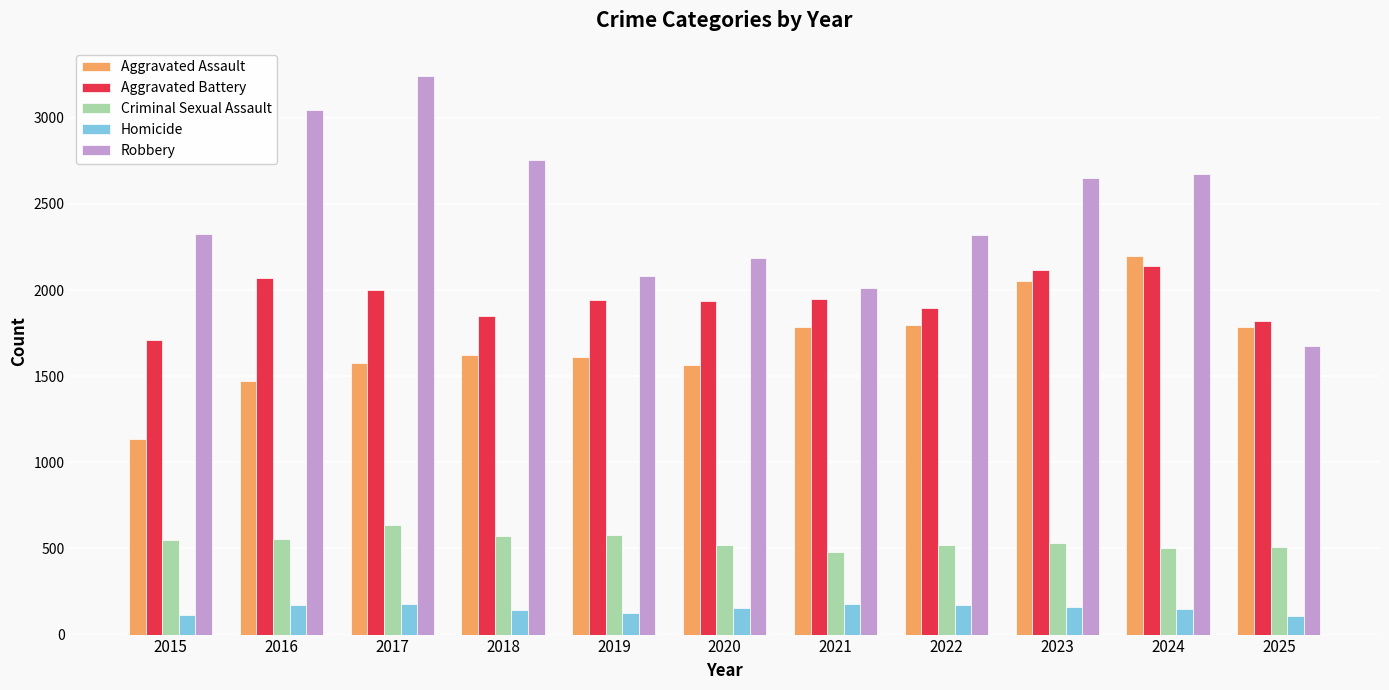

Where is Robbery nearest to the value 2460?

2015